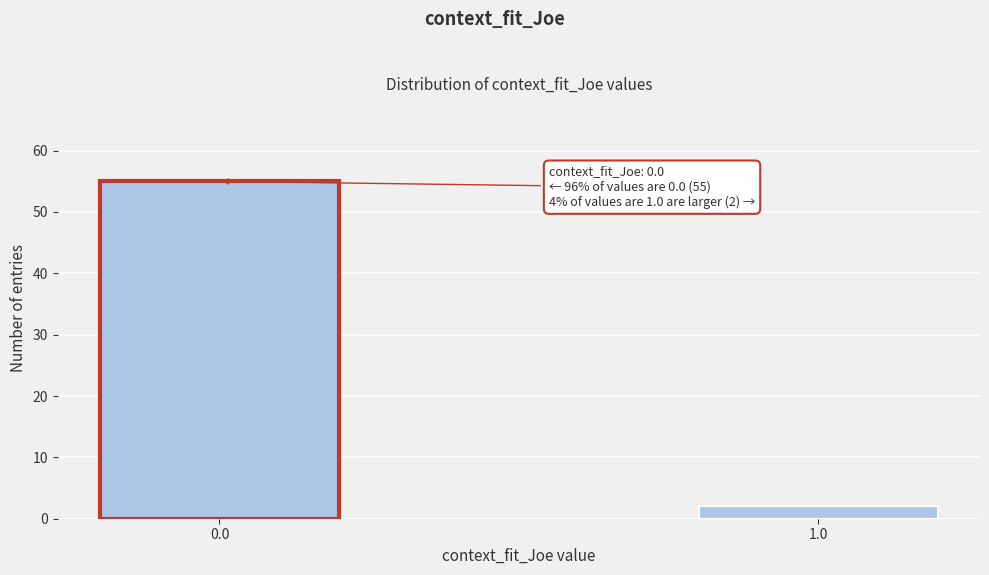

Reading right to left, list all the values displayed in this chart.

1.0=2	0.0=55